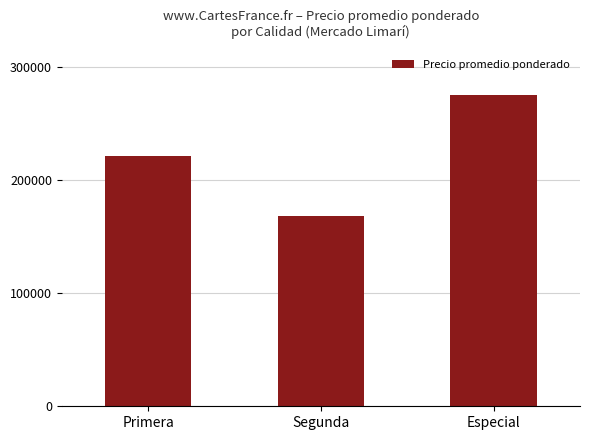

Reading left to right, transcribe all the data shown in this chart.

221479	168163	275750